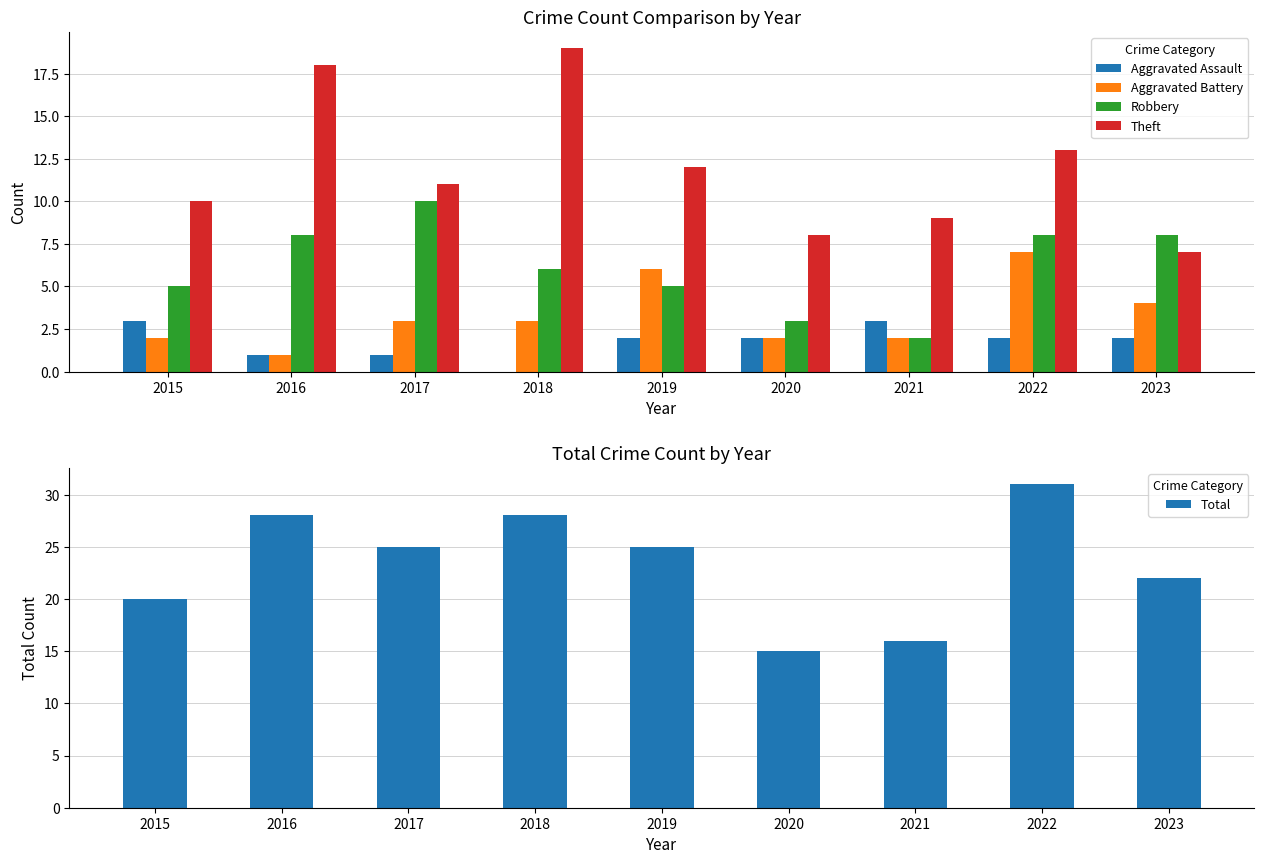

What is the total value across all series at 2021?

32